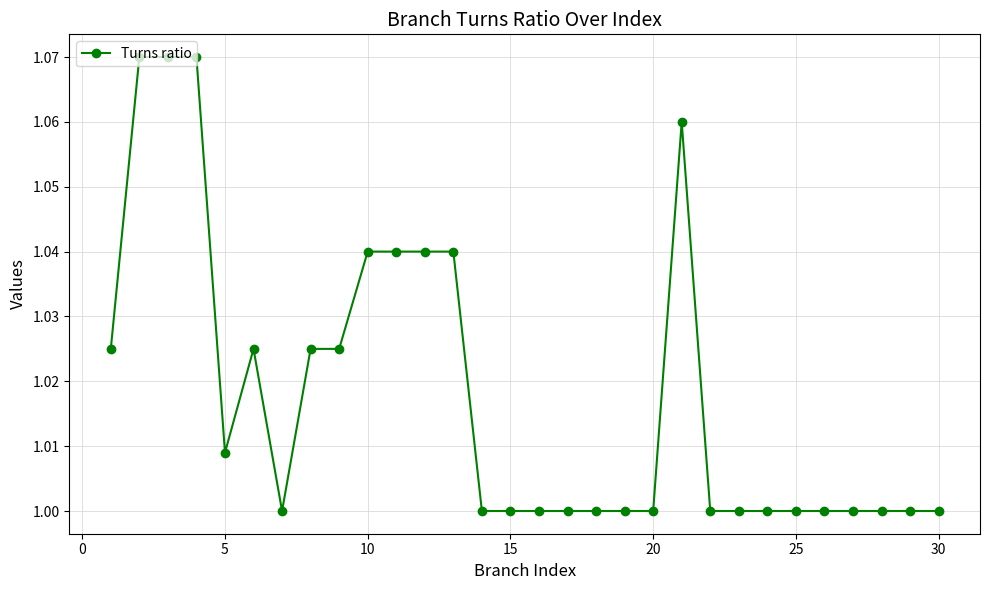

What is the sum of all values?

30.5